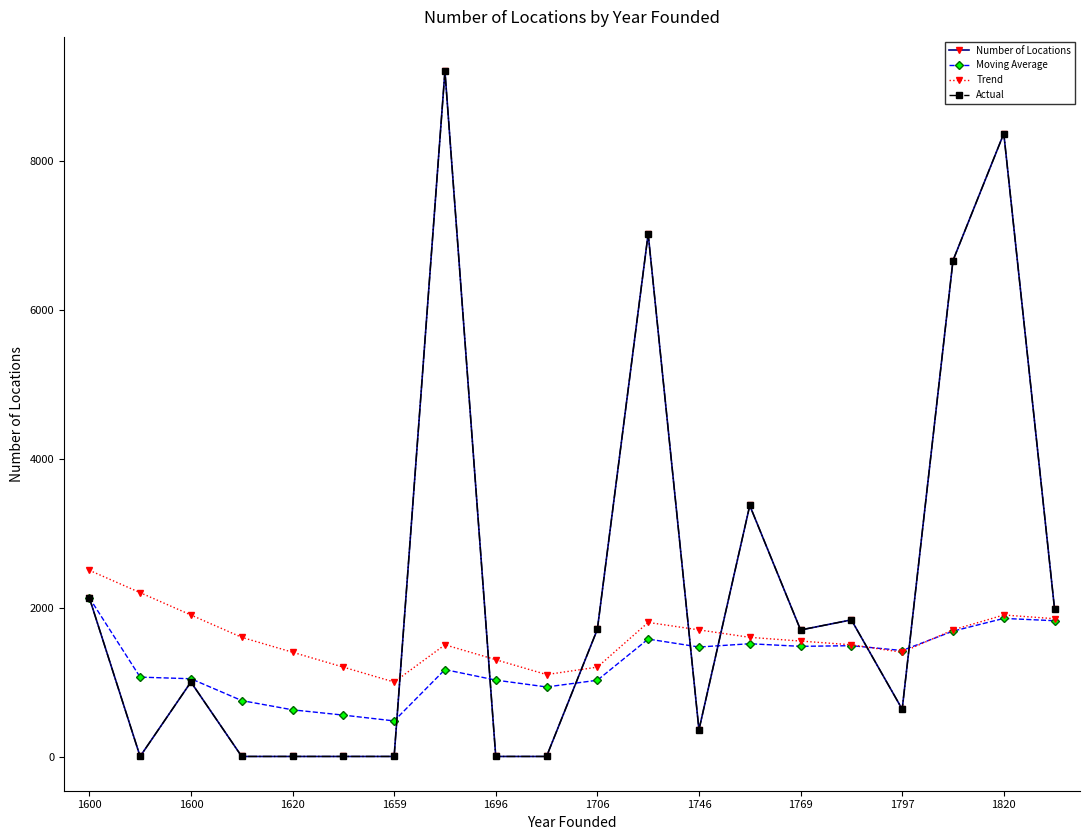

At how many categories does at least one series exceed 1510?

14